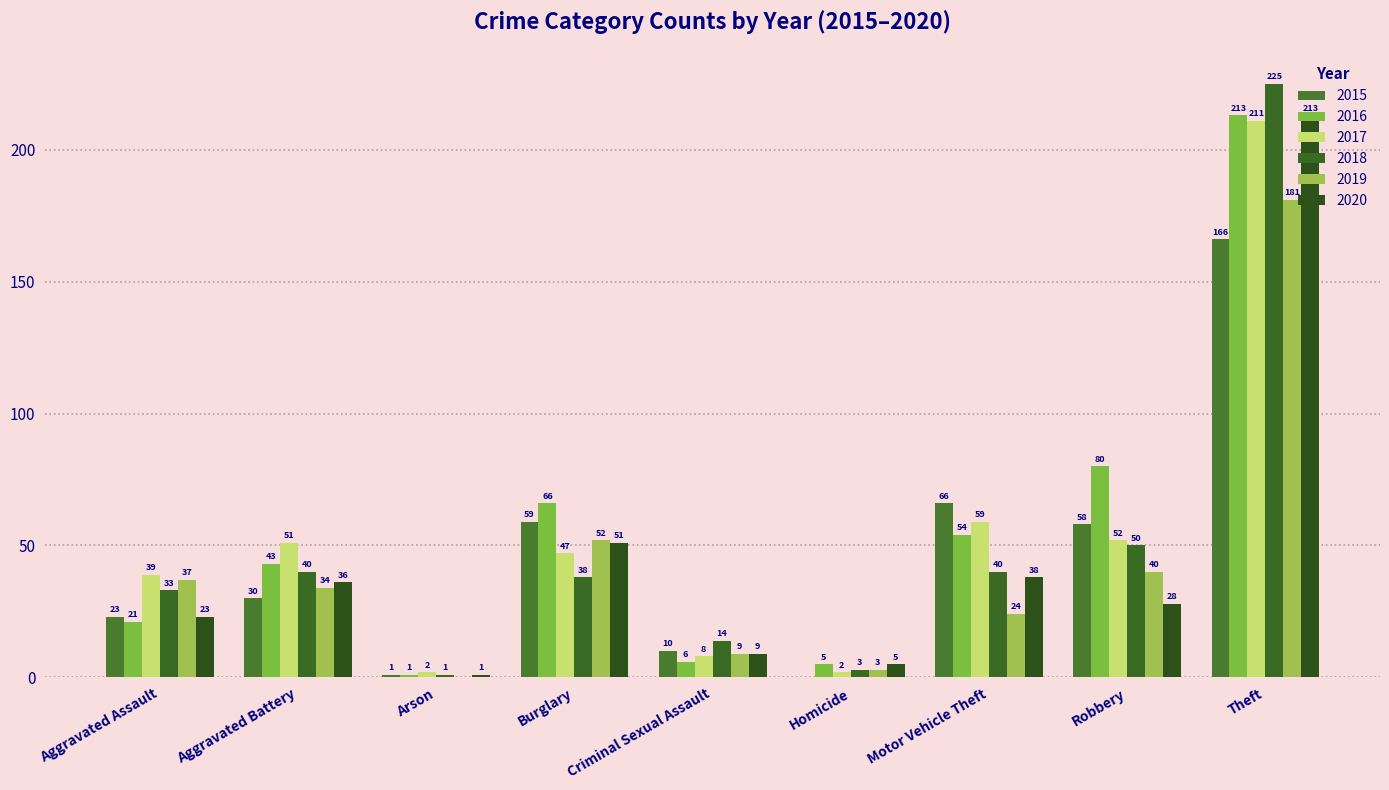

Is the value of 2018 at Aggravated Assault greater than the value of 2019 at Homicide?

Yes